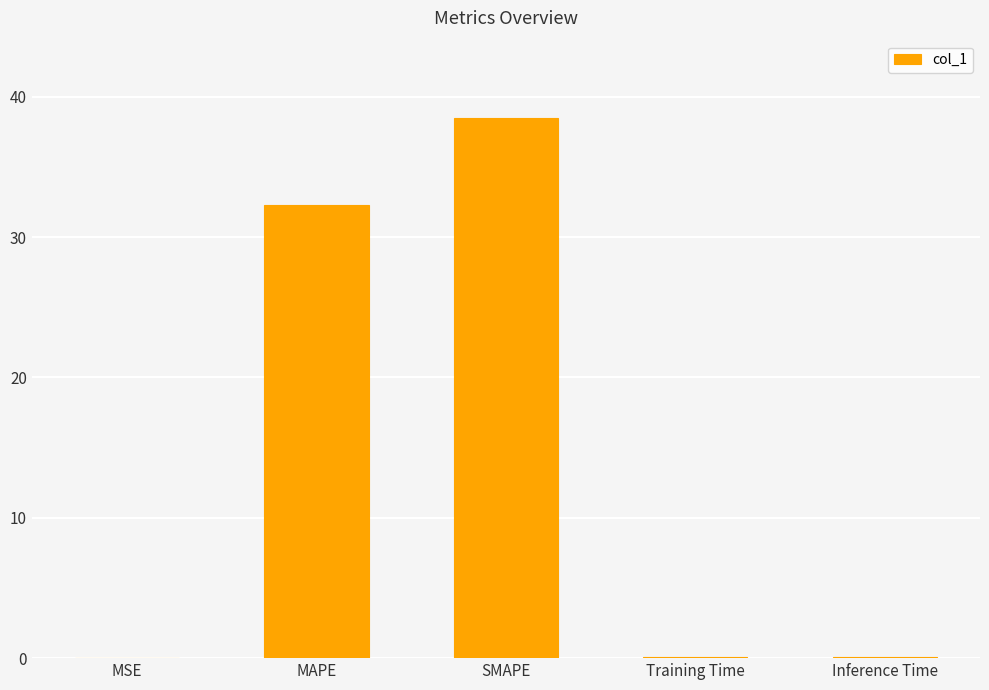

What is the sum of all values?

71.0